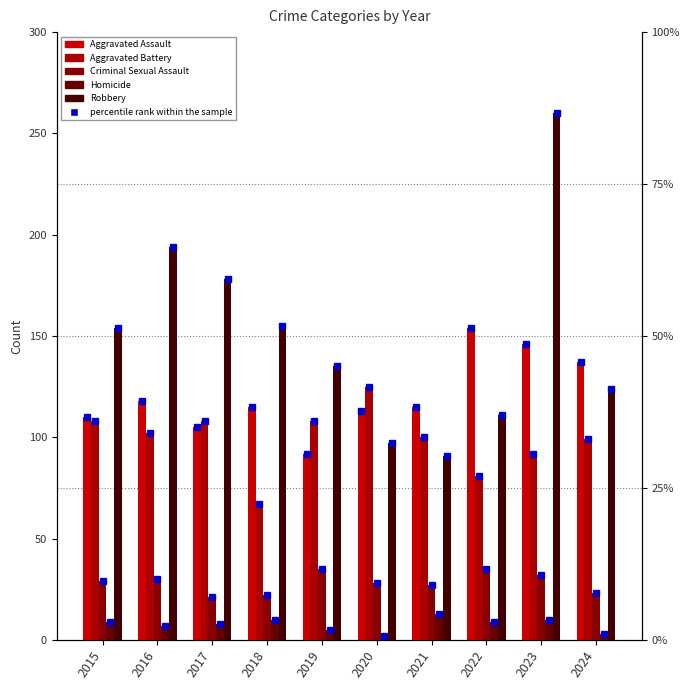

What is the sum of the Aggravated Battery values at 2016 and 2017?

210